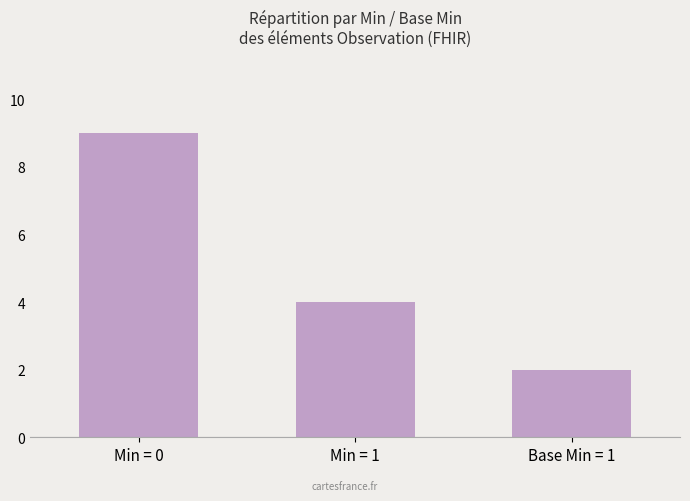

At which label is the value closest to 5?

Min = 1